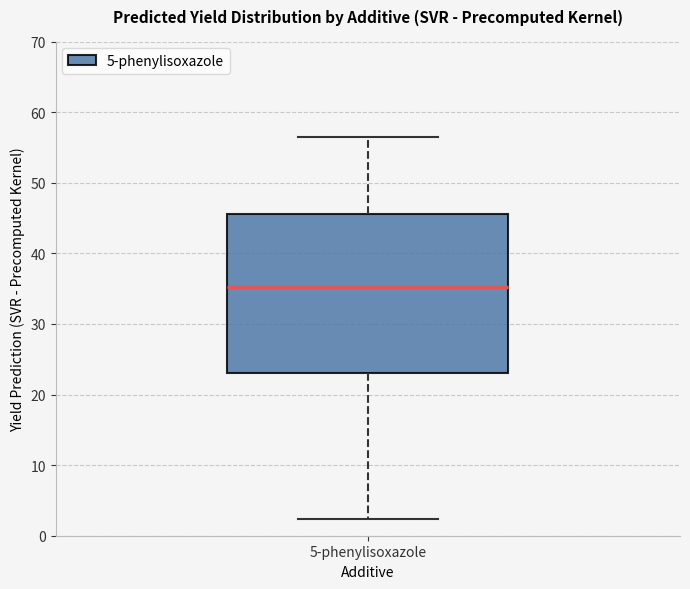

Where is the lower edge of the box for 5-phenylisoxazole on the y-axis? The values are not printed on the chart, so give them approximately, as read against the axis.

23